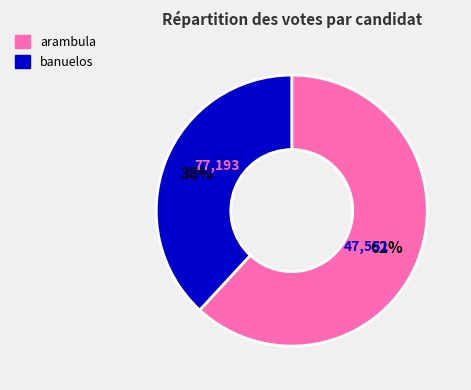

Is there any slice that represents more than half of the pie?

Yes